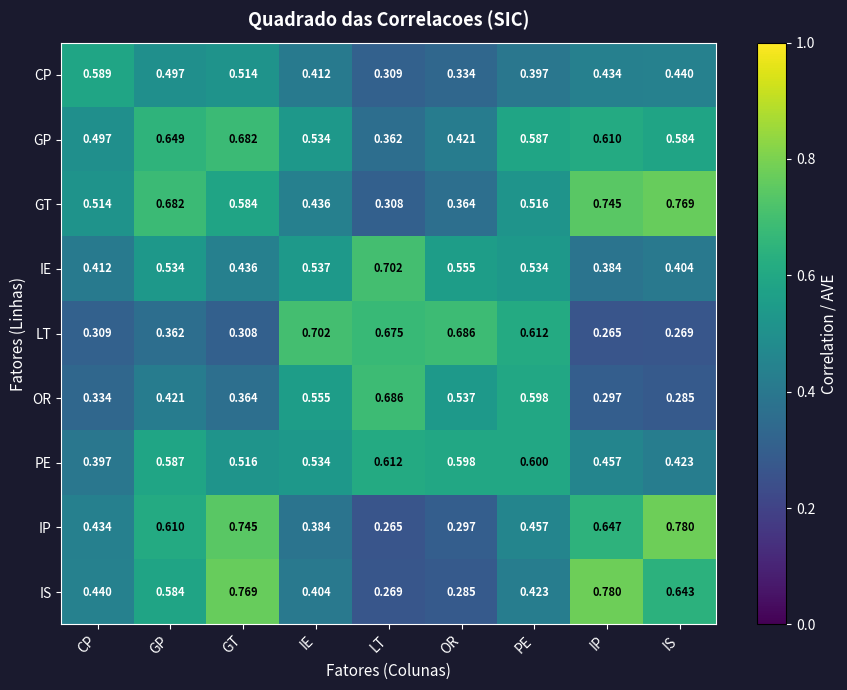

Which series has the largest range (max minus min)?

IP